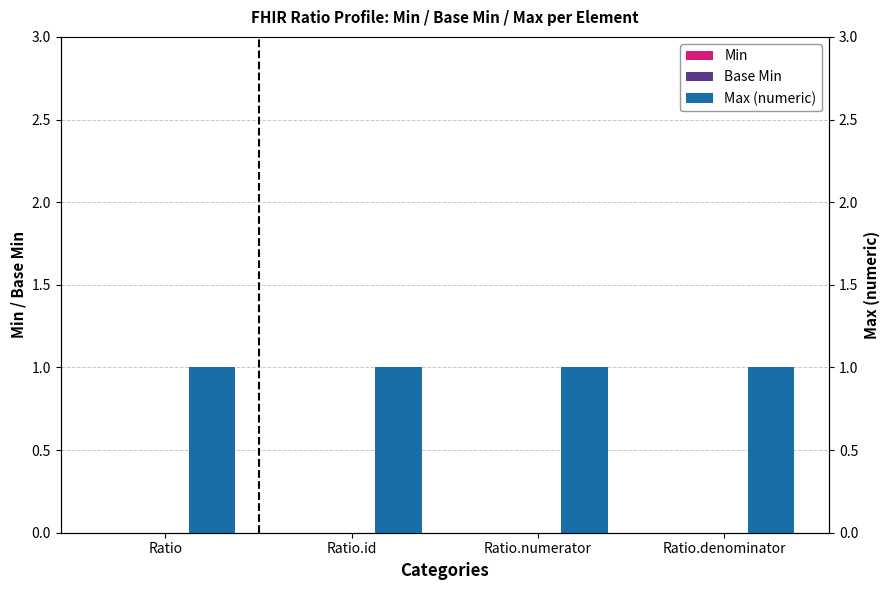

Is it true that Max (numeric) equals 1 at Ratio.denominator?

True